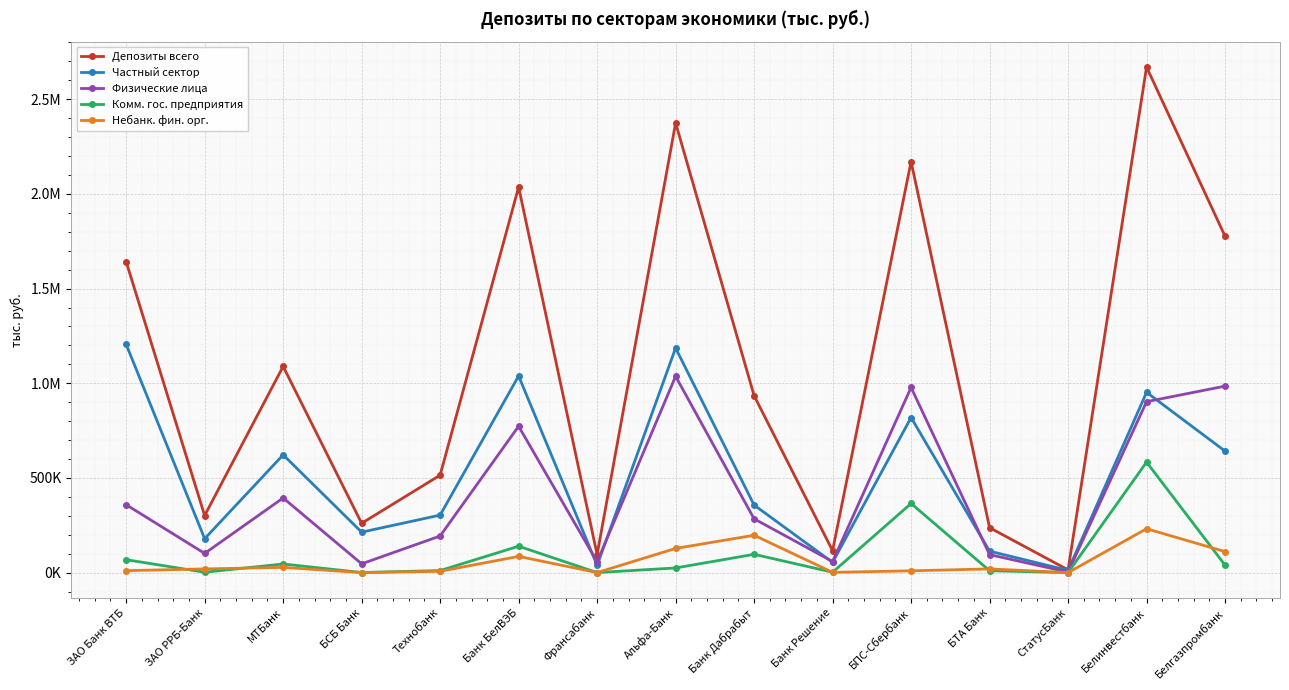

At how many categories does at least one series exceed 2586072?

1